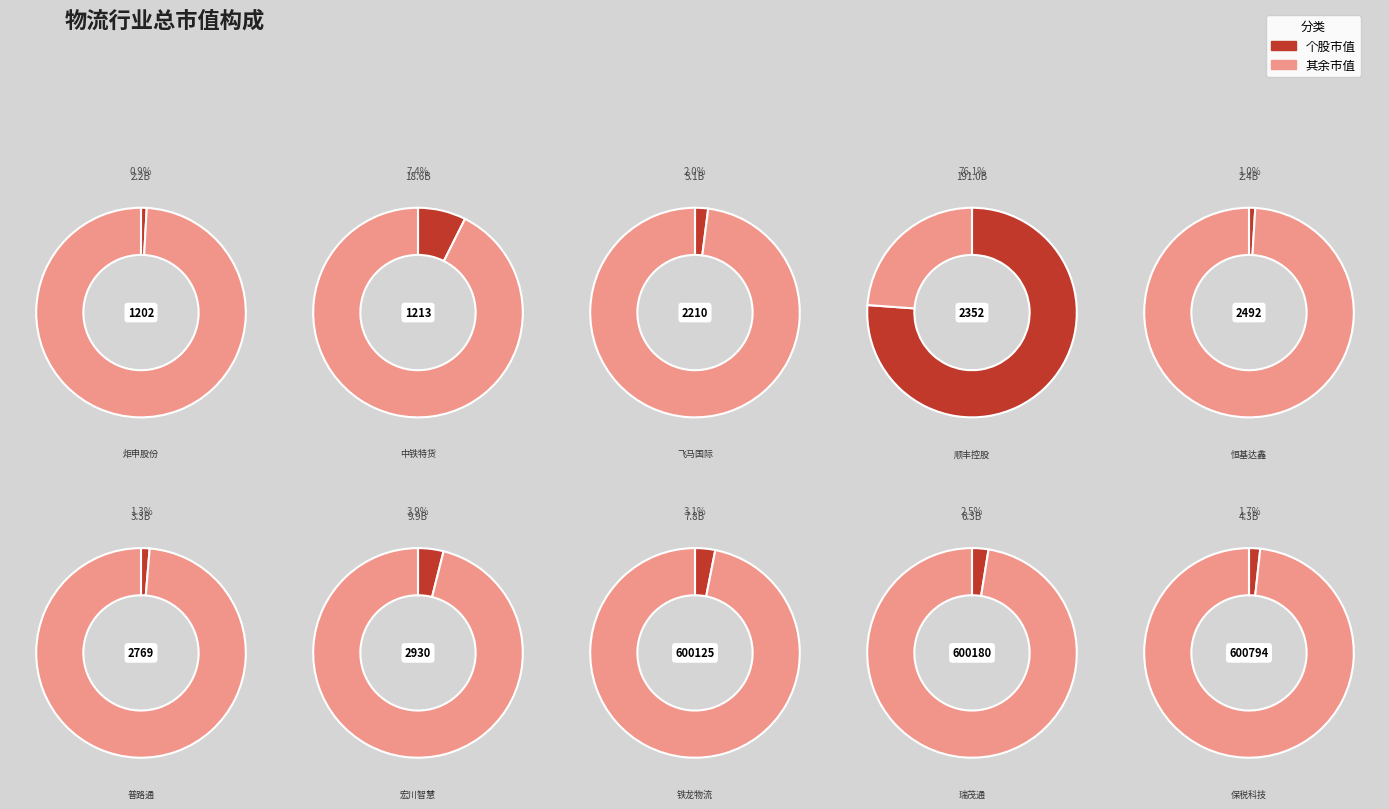

What is the change in value from 2930 to 600180?

-3515685867.7